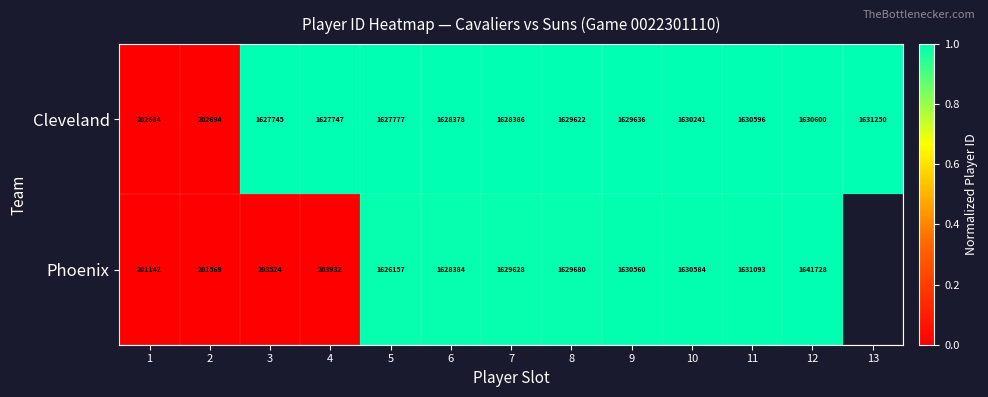

At which label does Cleveland reach its peak?

13